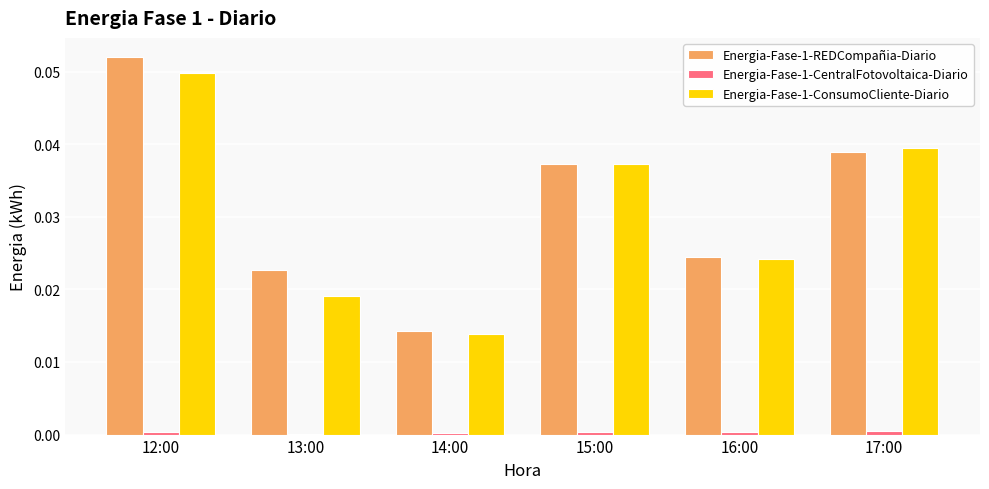

True or false: Energia-Fase-1-REDCompañia-Diario has a value of 0.0 at 17:00.

True